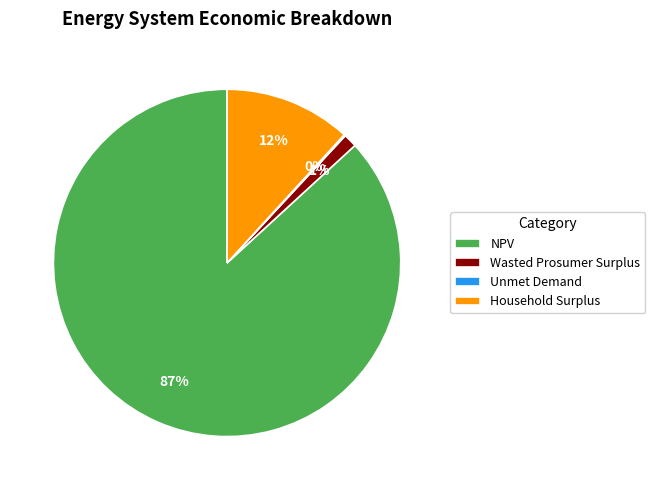

The NPV slice represents 87% of the pie. True or false?

True